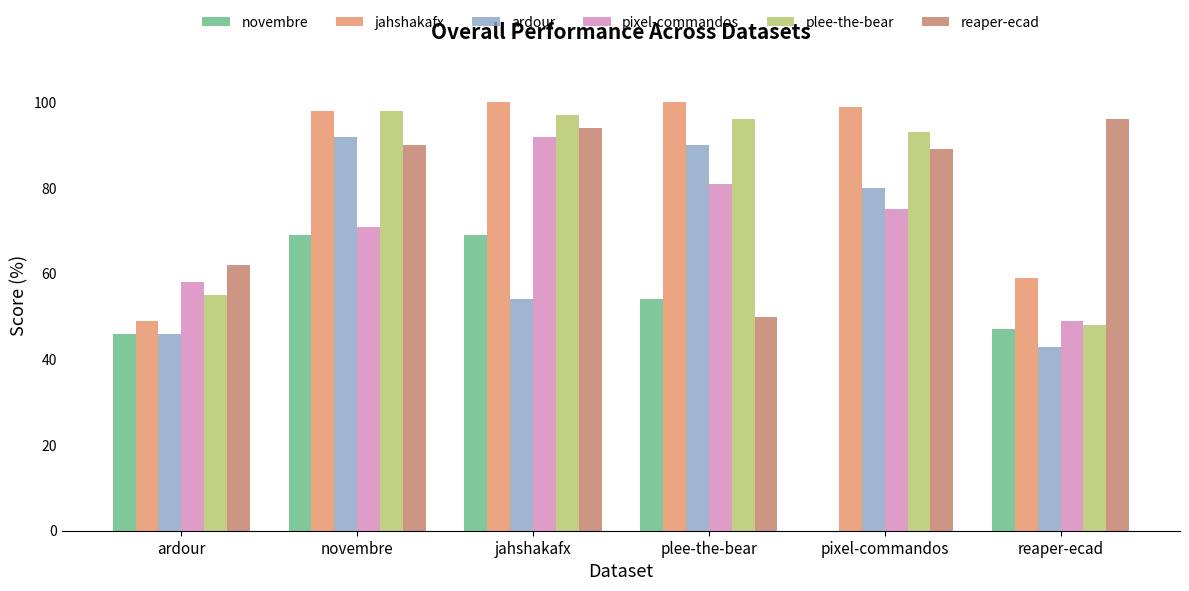

Reading left to right, extract all data points from this chart.

novembre: 46.0	69.0	69.0	54.0	0.0	47.0
jahshakafx: 49.0	98.0	100.0	100.0	99.0	59.0
ardour: 46.0	92.0	54.0	90.0	80.0	43.0
pixel-commandos: 58.0	71.0	92.0	81.0	75.0	49.0
plee-the-bear: 55.0	98.0	97.0	96.0	93.0	48.0
reaper-ecad: 62.0	90.0	94.0	50.0	89.0	96.0